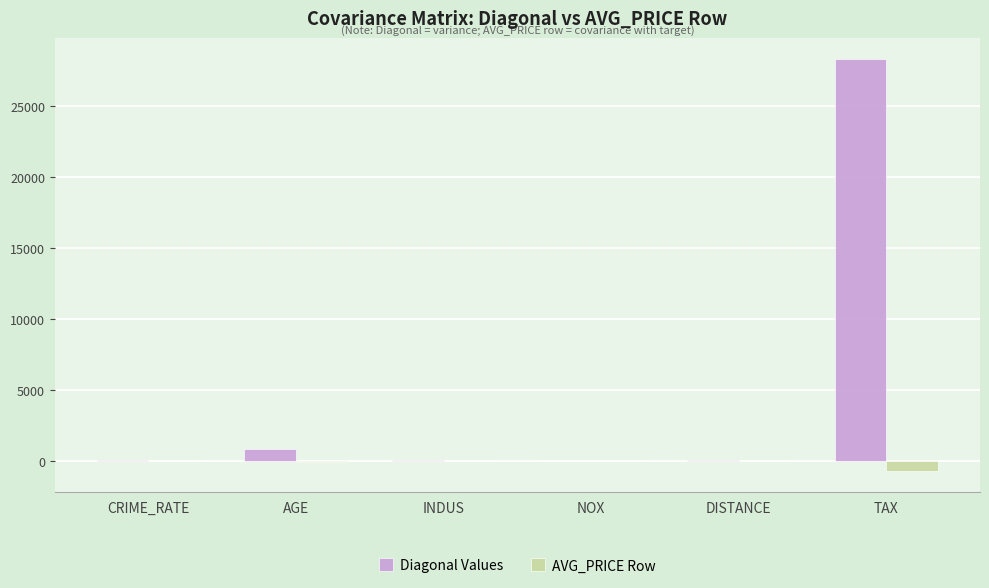

What is the highest value of the AVG_PRICE Row series?

1.2